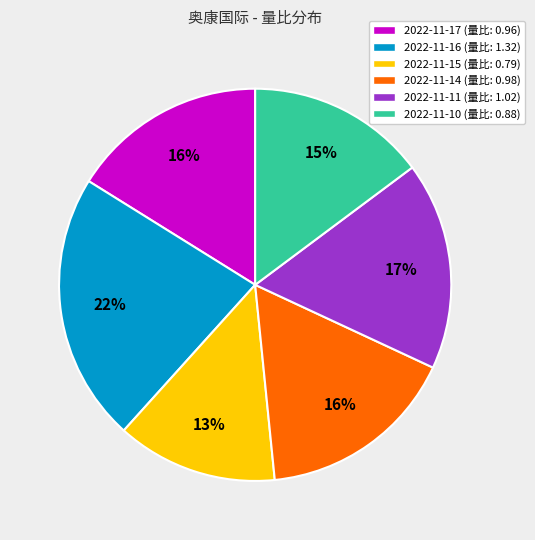

Does any single category account for the majority?

No